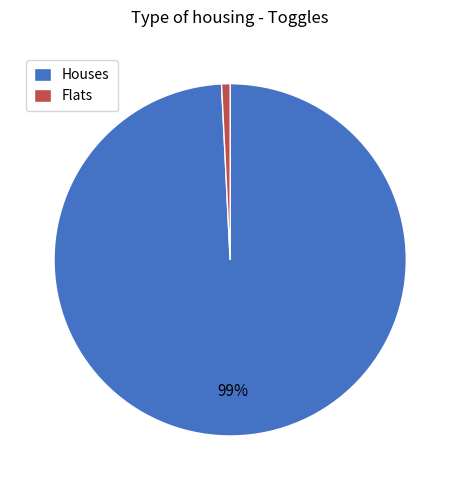

Which slice is the largest?

Houses